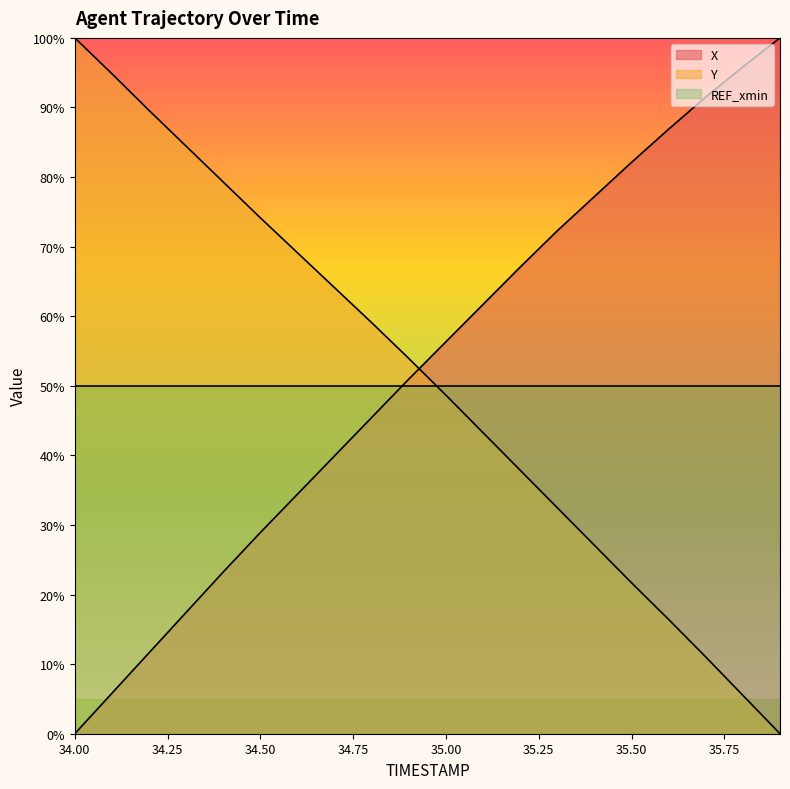

The value of Y at 34.9 is 74.4. True or false?

False